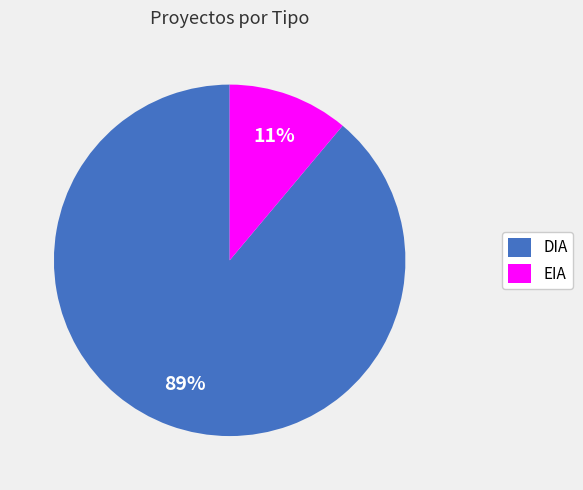

Which has a higher value, DIA or EIA?

DIA